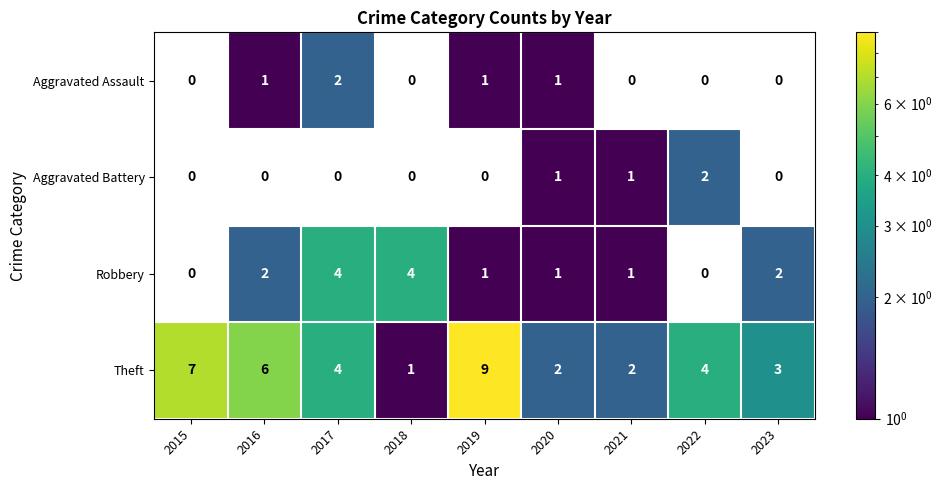

At which label does Theft first exceed 4?

2015